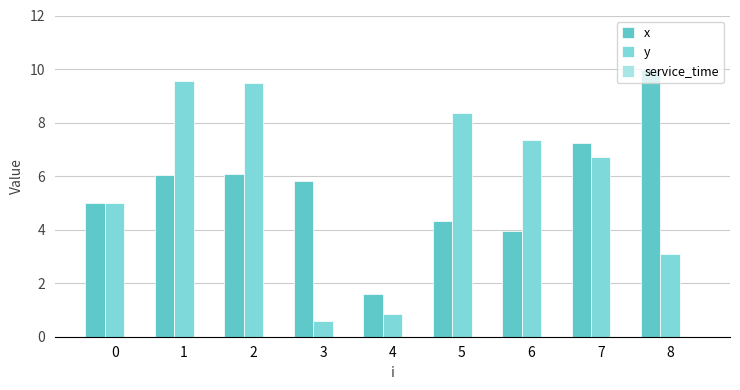

What is the smallest value displayed?

0.6